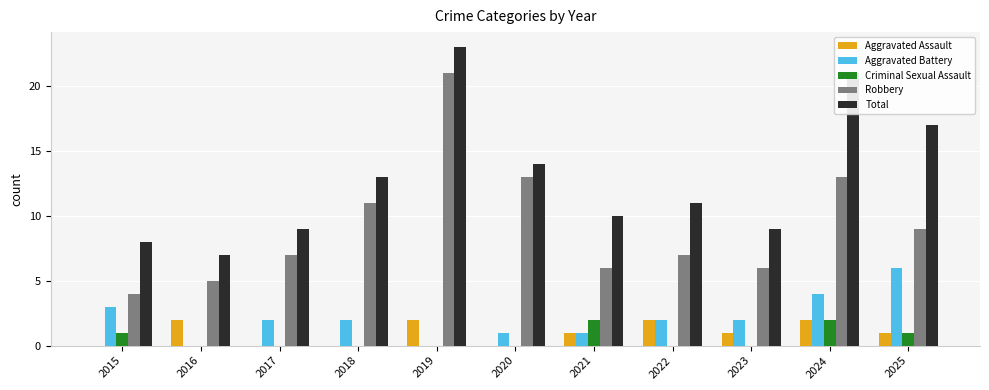

Is the value of Total at 2016 greater than the value of Aggravated Battery at 2017?

Yes